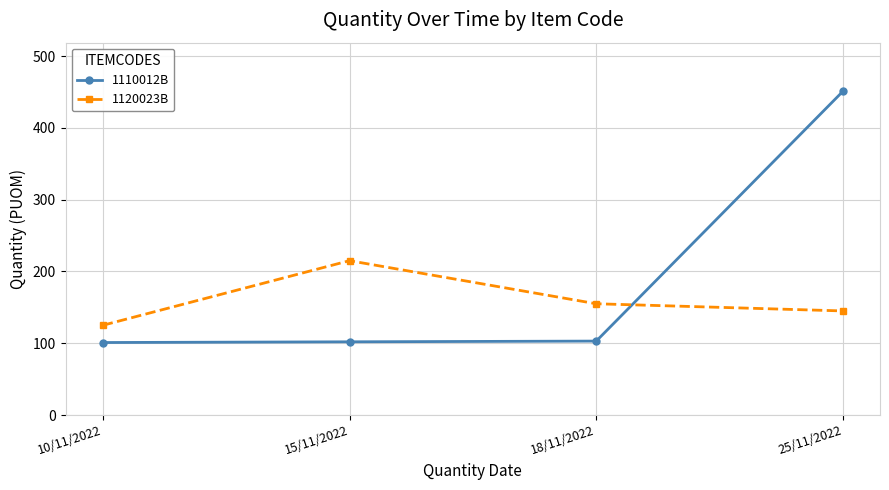

What is the difference between the second highest and second lowest values in the 1110012B series?

1